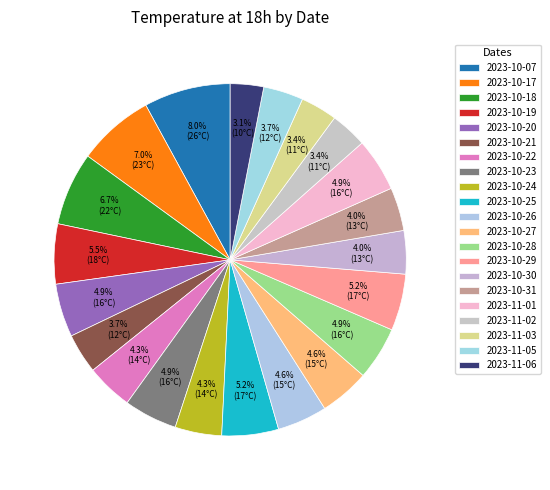

How many segments does this pie chart have?

21